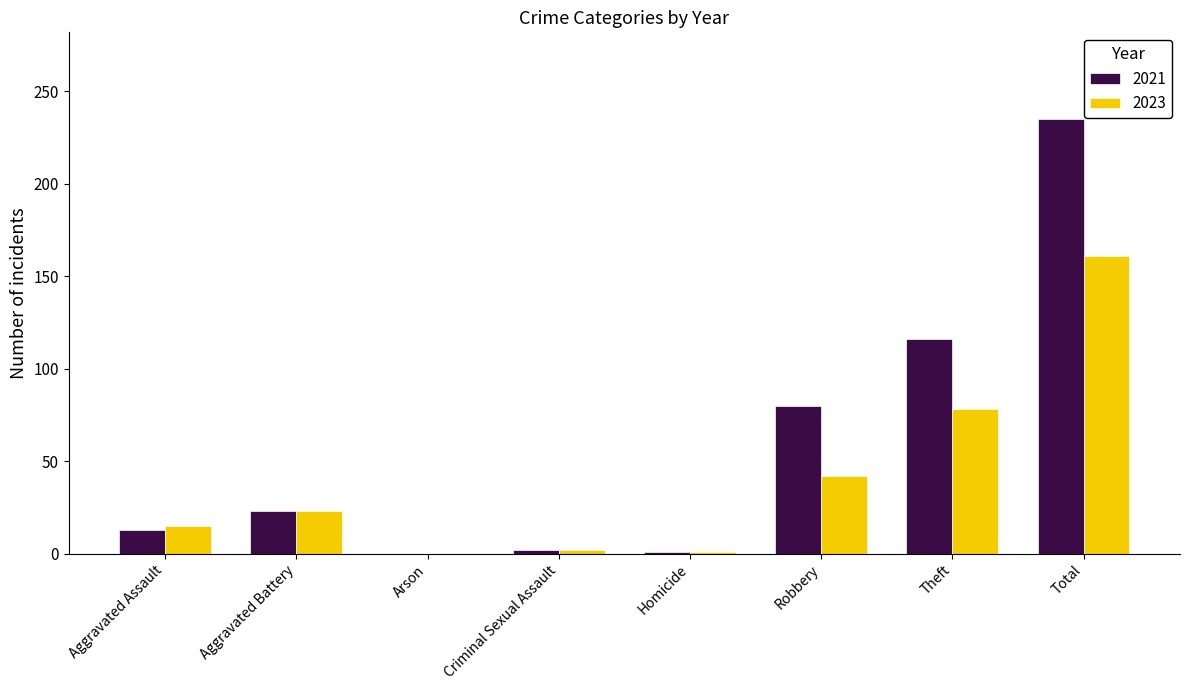

The value of 2023 at Robbery is 42. True or false?

True